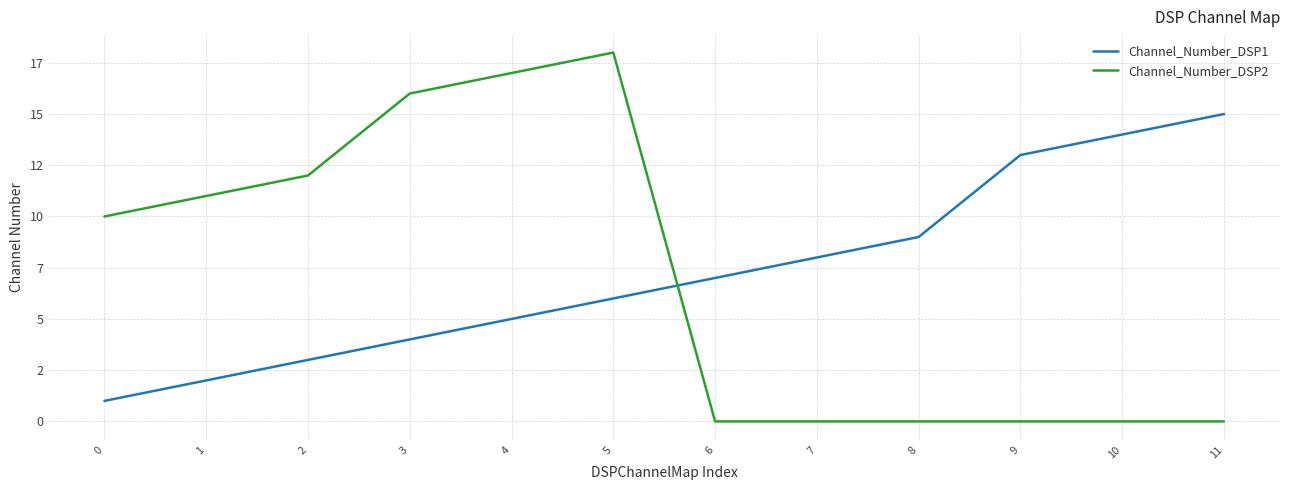

Reading left to right, list all the values displayed in this chart.

Channel_Number_DSP1: 0=1	1=2	2=3	3=4	4=5	5=6	6=7	7=8	8=9	9=13	10=14	11=15
Channel_Number_DSP2: 0=10	1=11	2=12	3=16	4=17	5=18	6=0	7=0	8=0	9=0	10=0	11=0